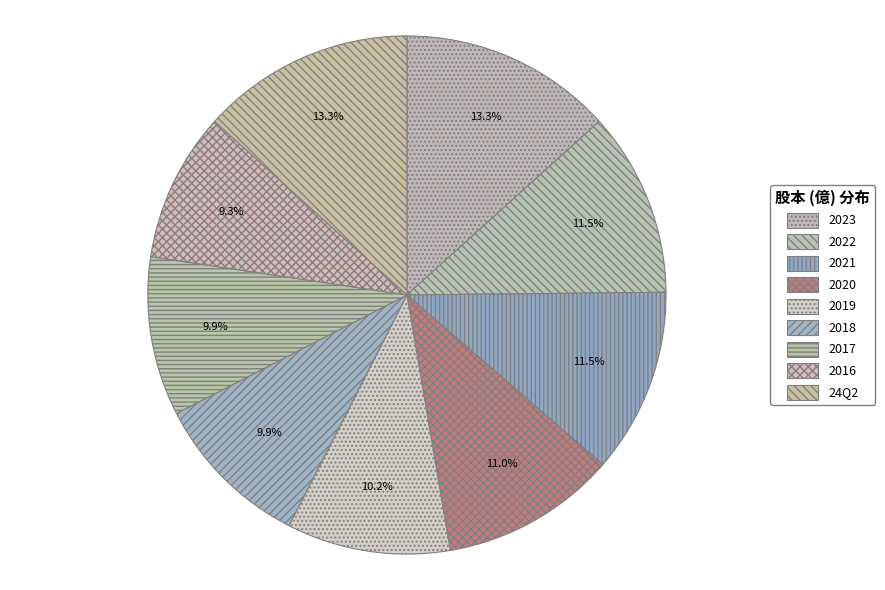

To the nearest percent, what is the combined percentage of 2016 and 2020?

20%